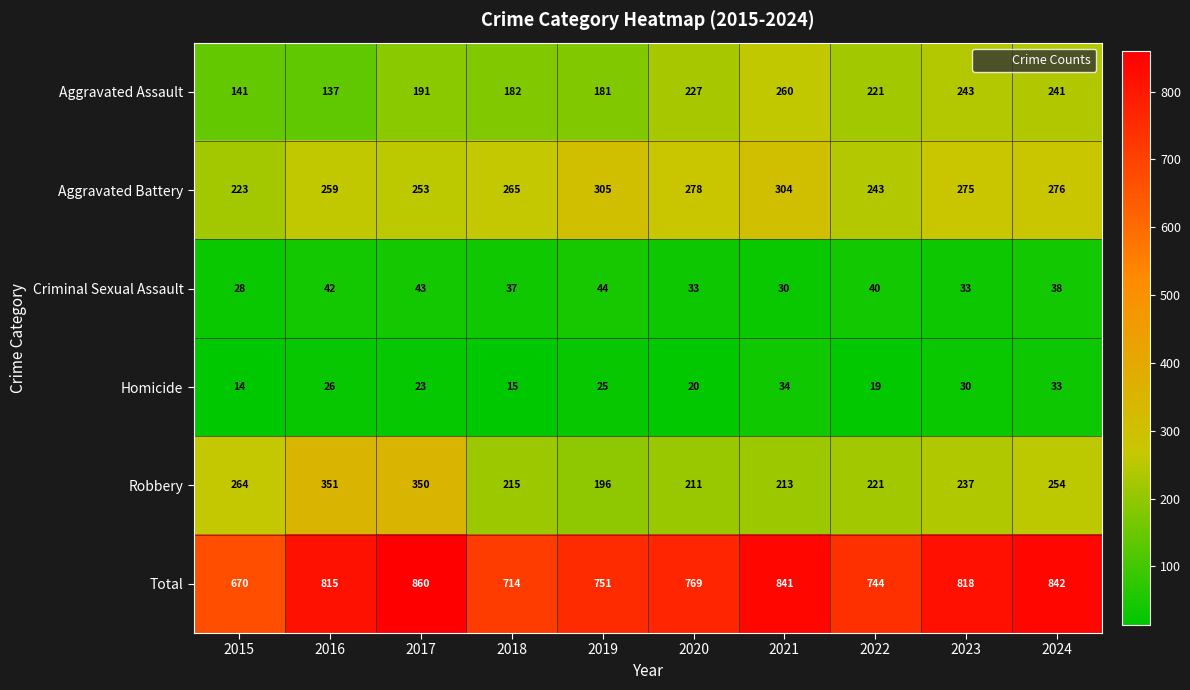

What value does the Aggravated Battery series have at 2021, to the nearest 10?

300